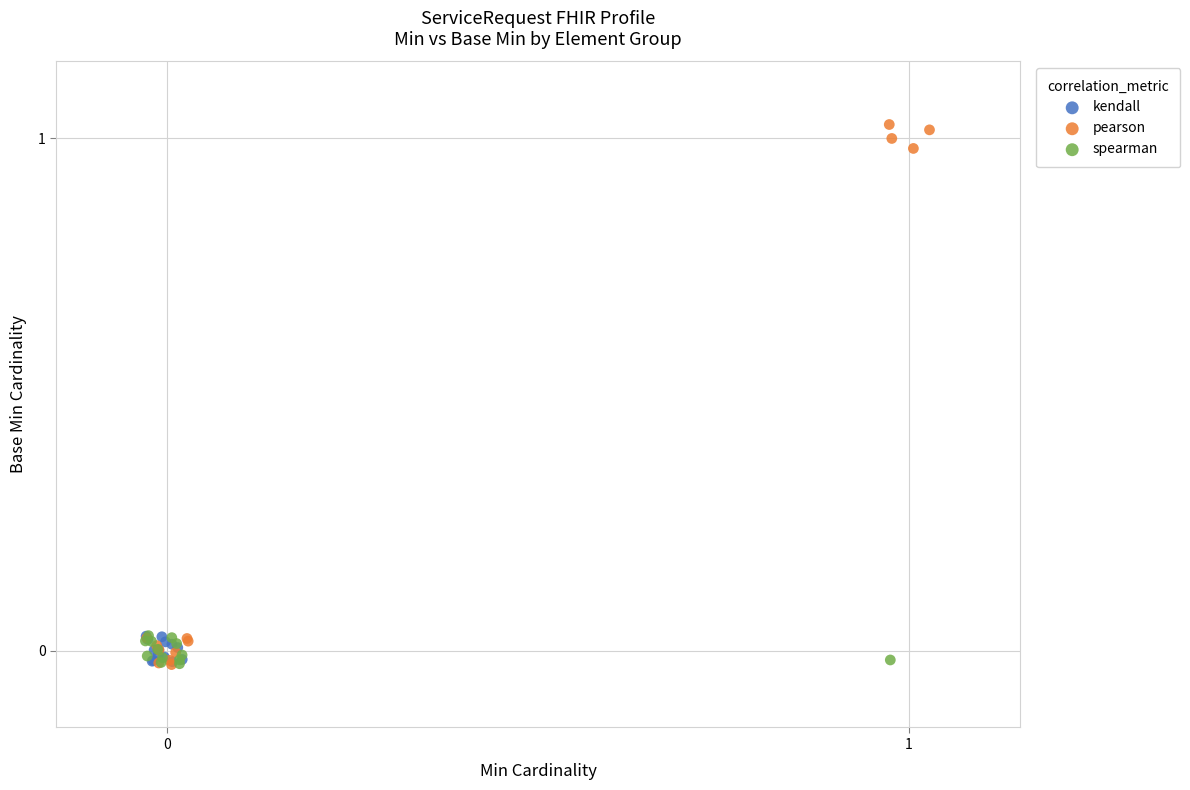

Which series has the widest spread of Y values?

pearson